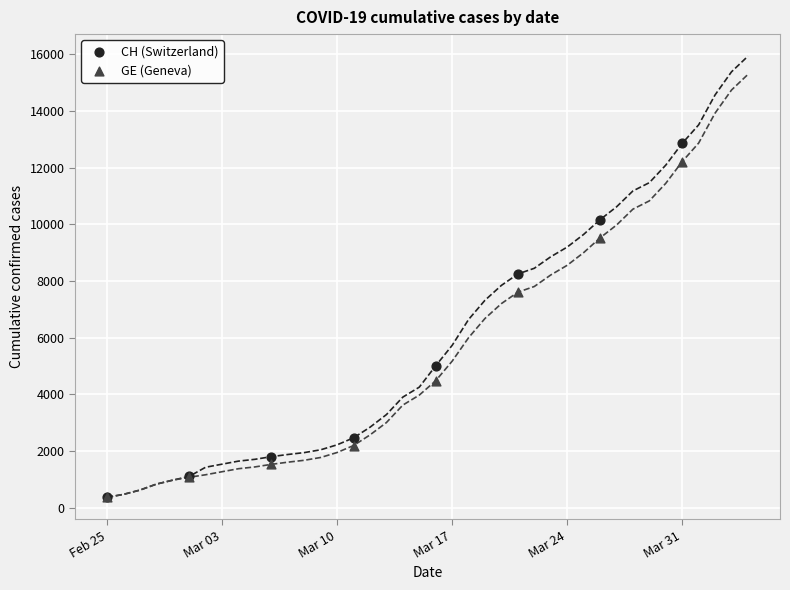

In the CH (Switzerland) series, what Y value is closest to 6613?

5012